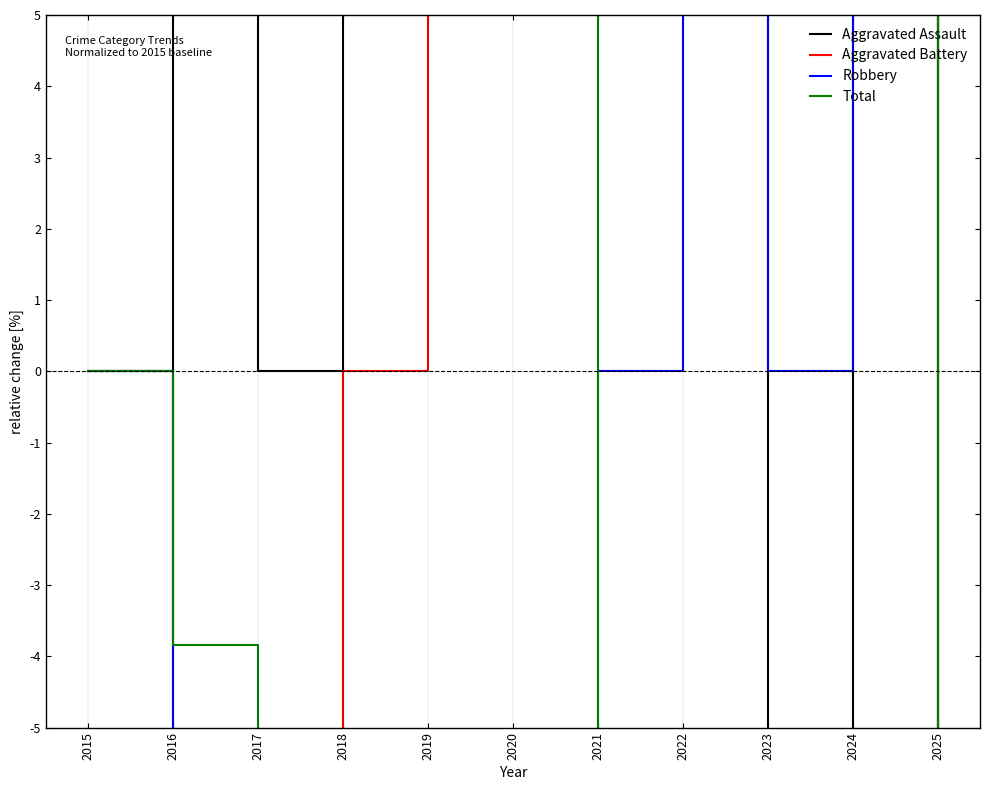

True or false: Aggravated Assault has a value of 38.0 at 2016.

False